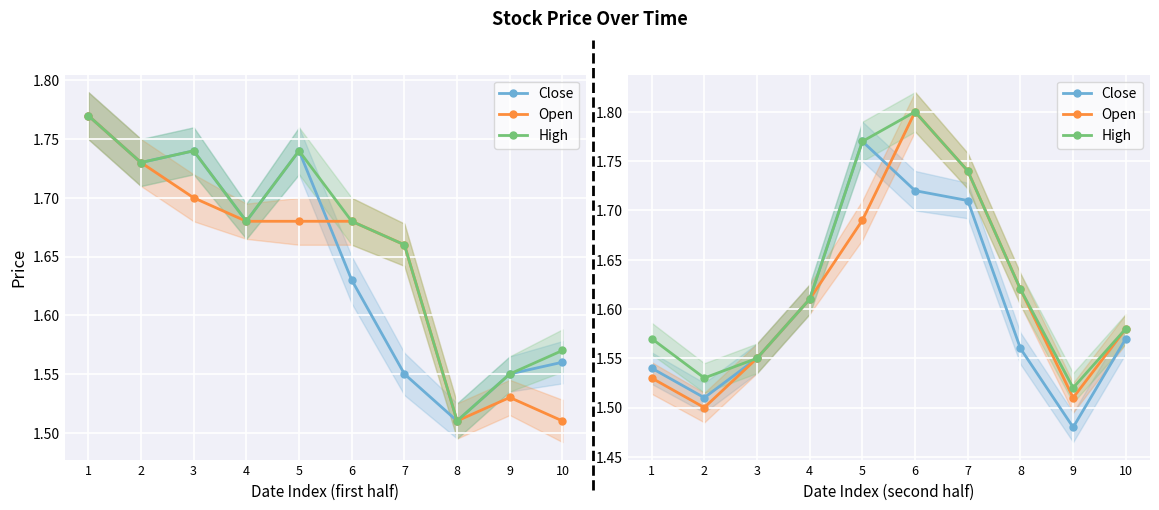

The High series shows 1.6 at 10. True or false?

True